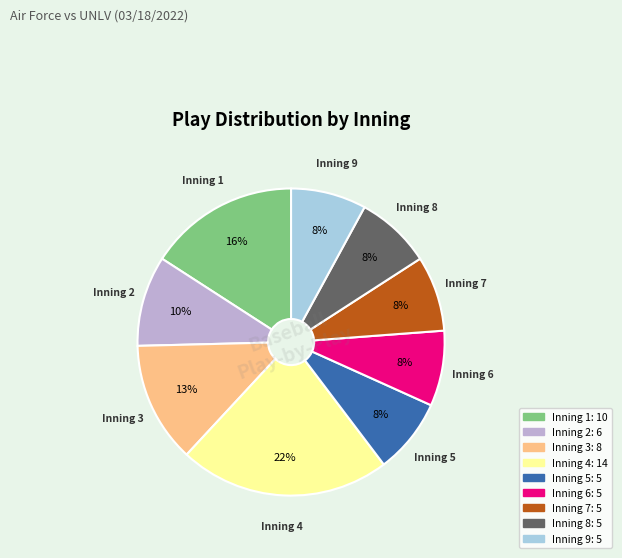

How many slices are in this pie chart?

9